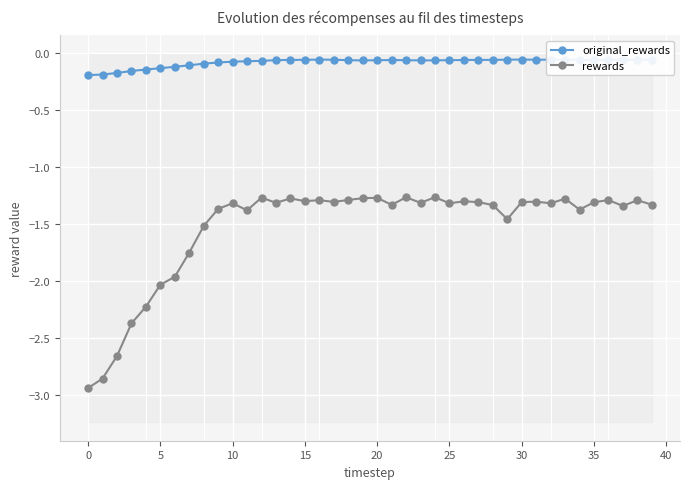

List the series in order of their peak value, lowest first.

rewards, original_rewards